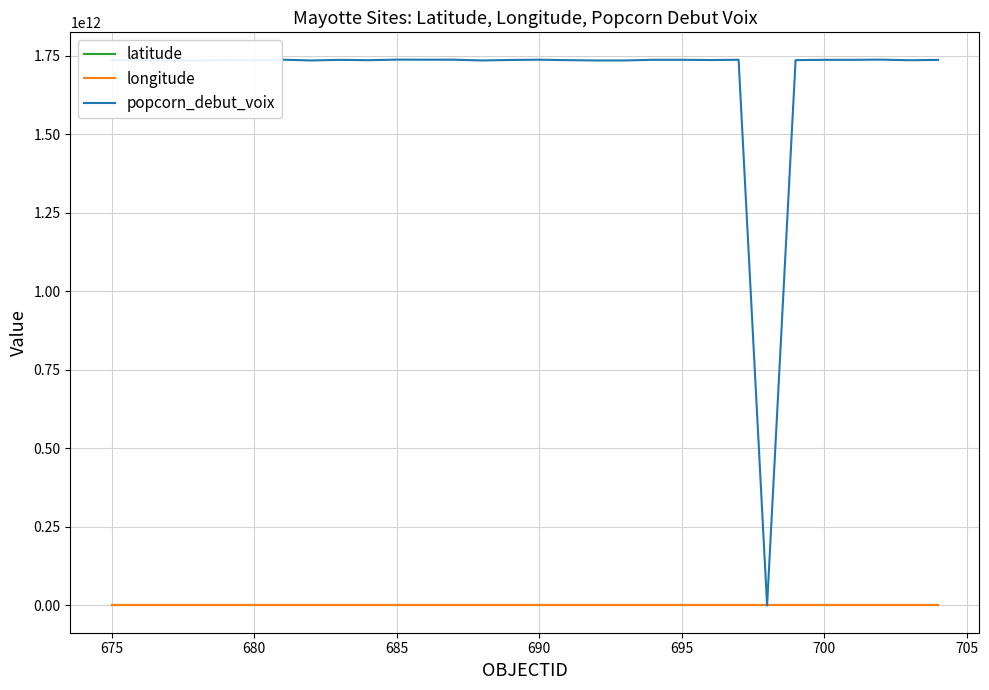

Which series has the largest range (max minus min)?

popcorn_debut_voix